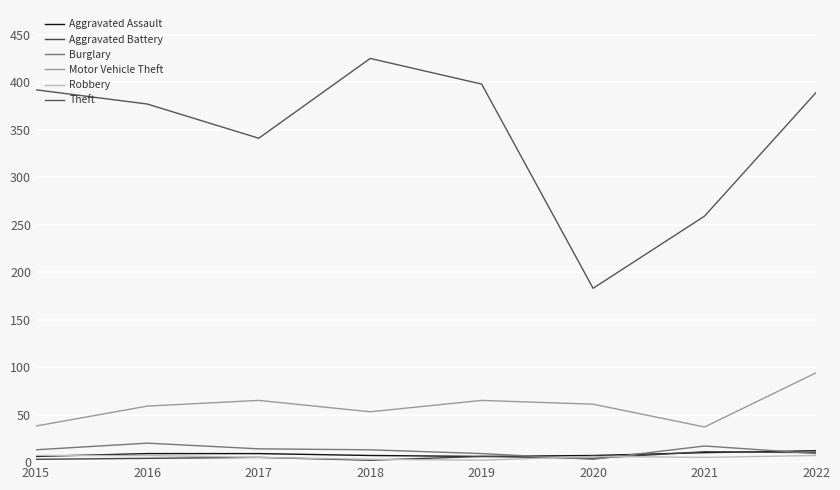

List the labels in order of Theft value, smallest first.

2020, 2021, 2017, 2016, 2022, 2015, 2019, 2018